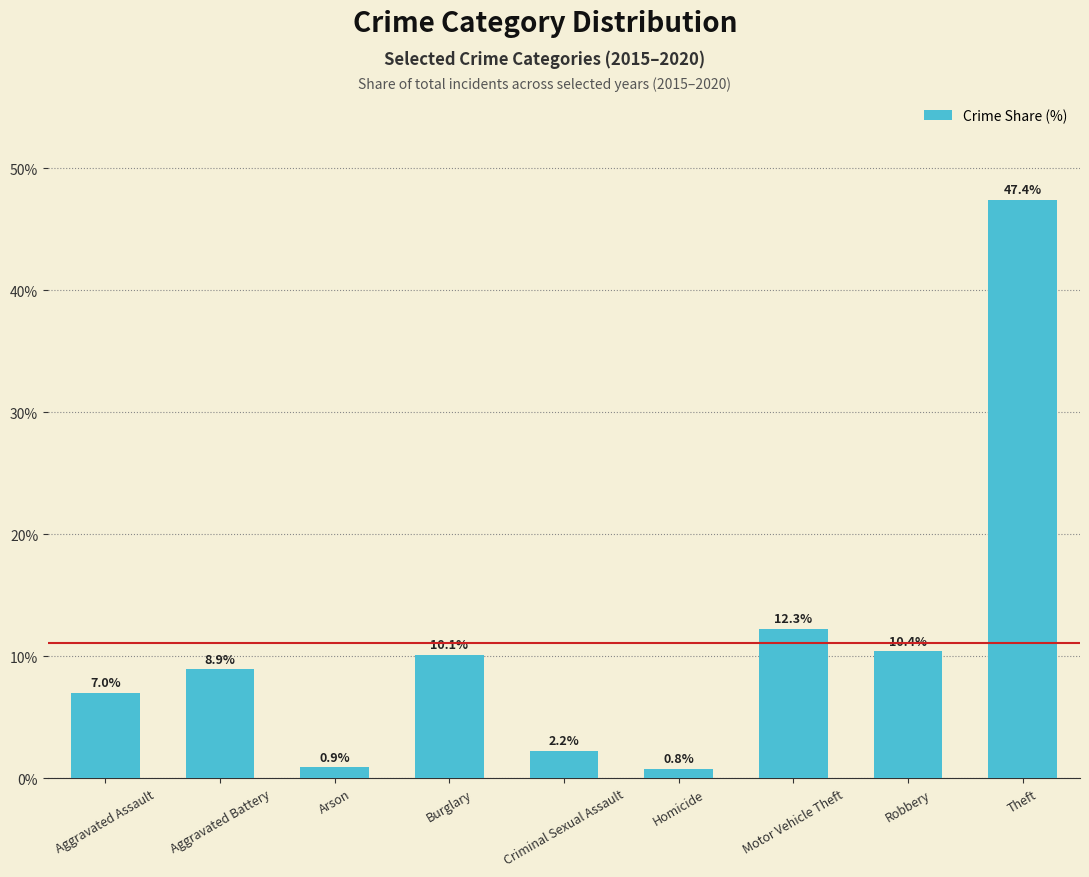

Reading right to left, transcribe all the data shown in this chart.

Theft=47.4	Robbery=10.4	Motor Vehicle Theft=12.3	Homicide=0.8	Criminal Sexual Assault=2.2	Burglary=10.1	Arson=0.9	Aggravated Battery=8.9	Aggravated Assault=7.0